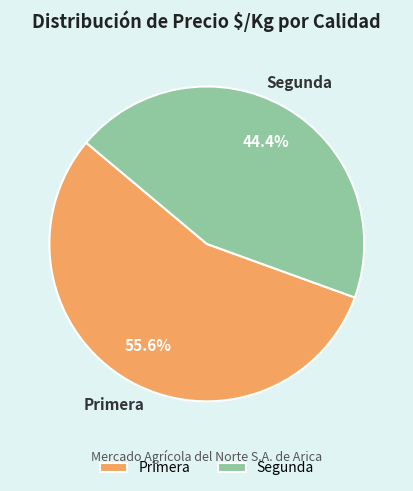

Which category has the biggest portion of the pie?

Primera